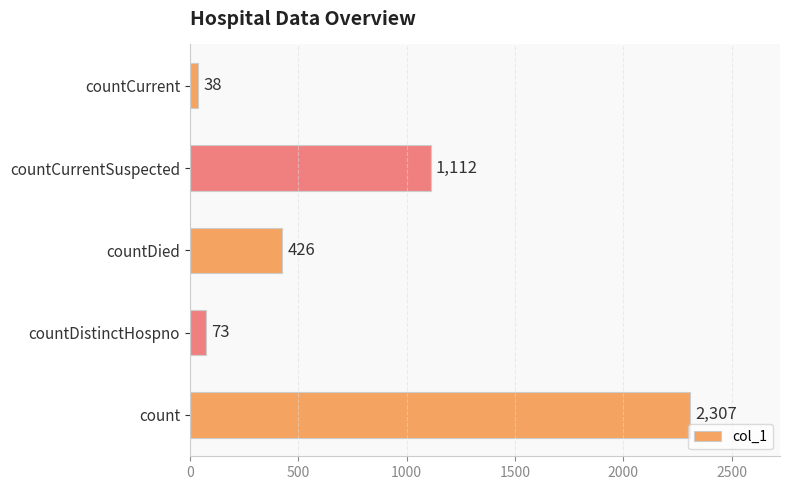

How many data points does each series have?

5